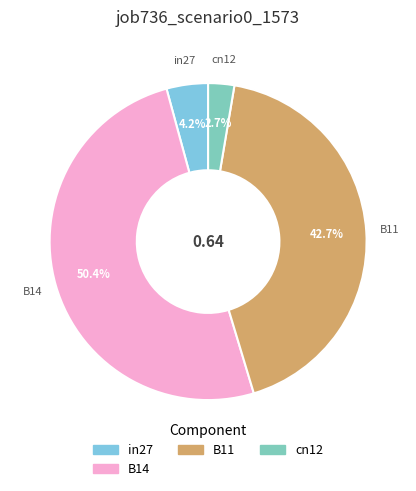

Is there a majority slice in this chart?

Yes